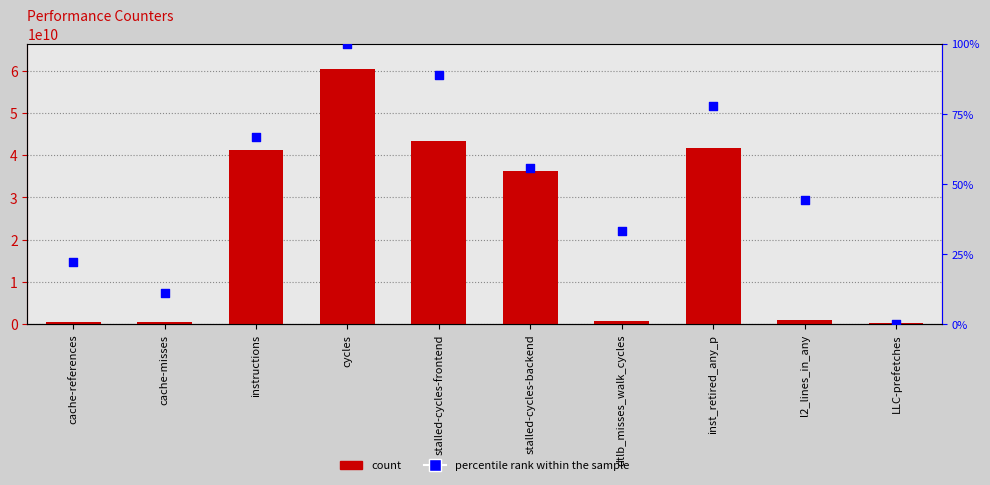

Which series has the largest Y range (max minus min)?

count